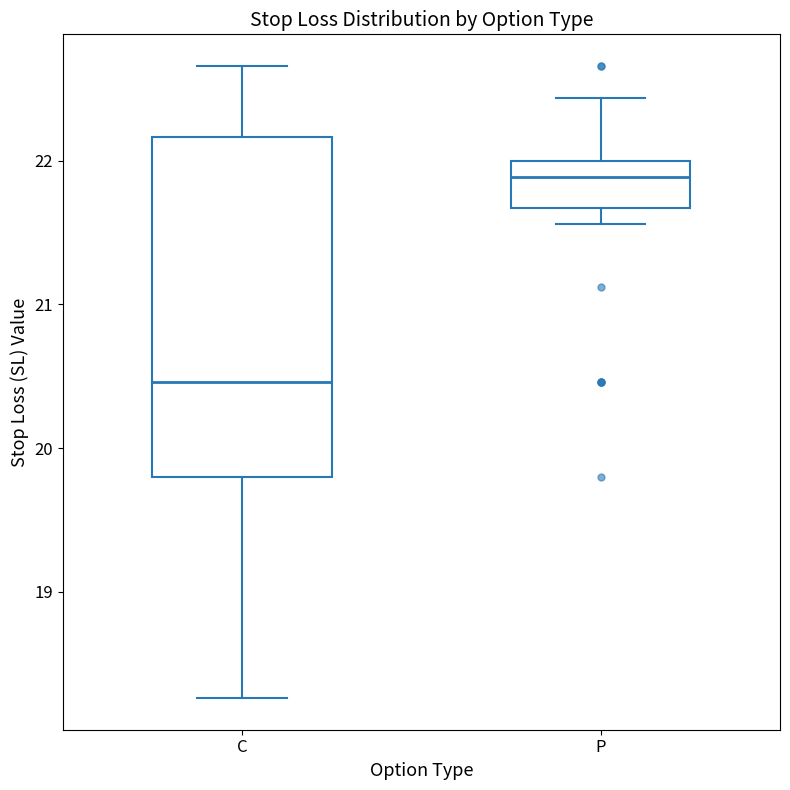

Comparing the boxes themselves (not the whiskers), which one is the tallest?

C